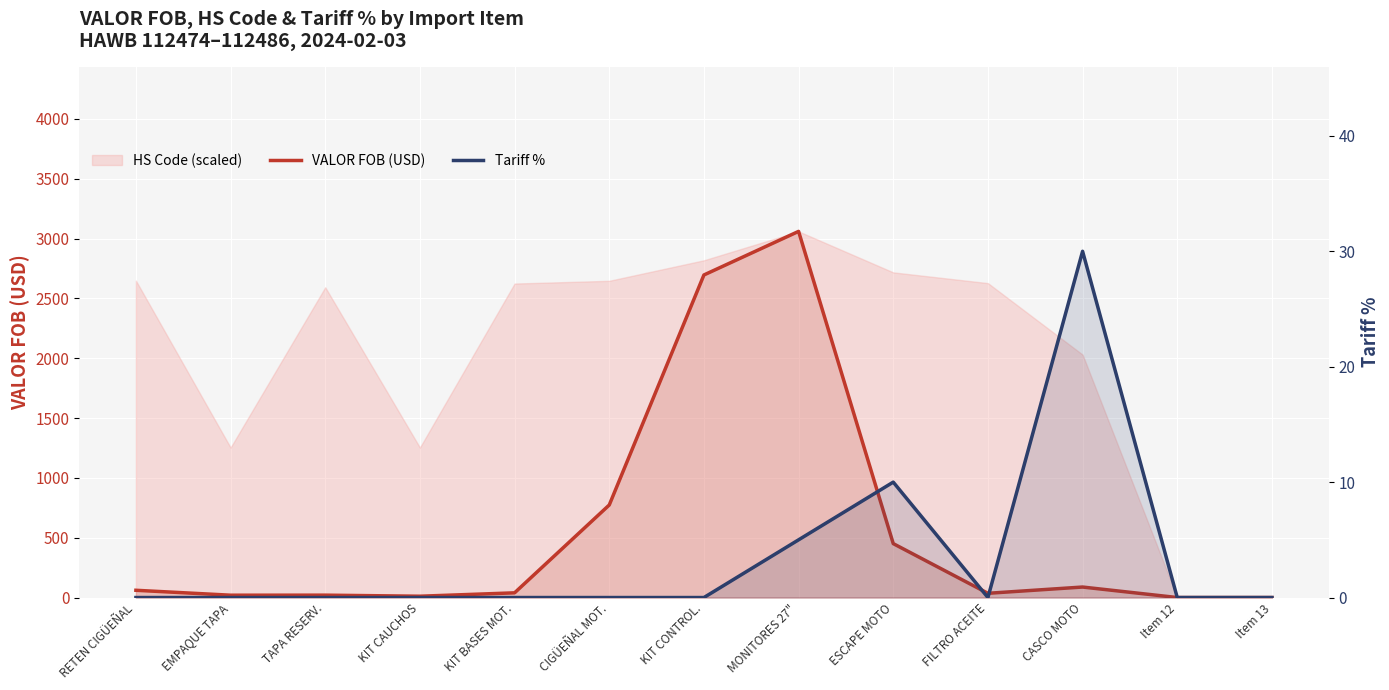

True or false: Tariff % and VALOR FOB (USD) cross at least once.

False